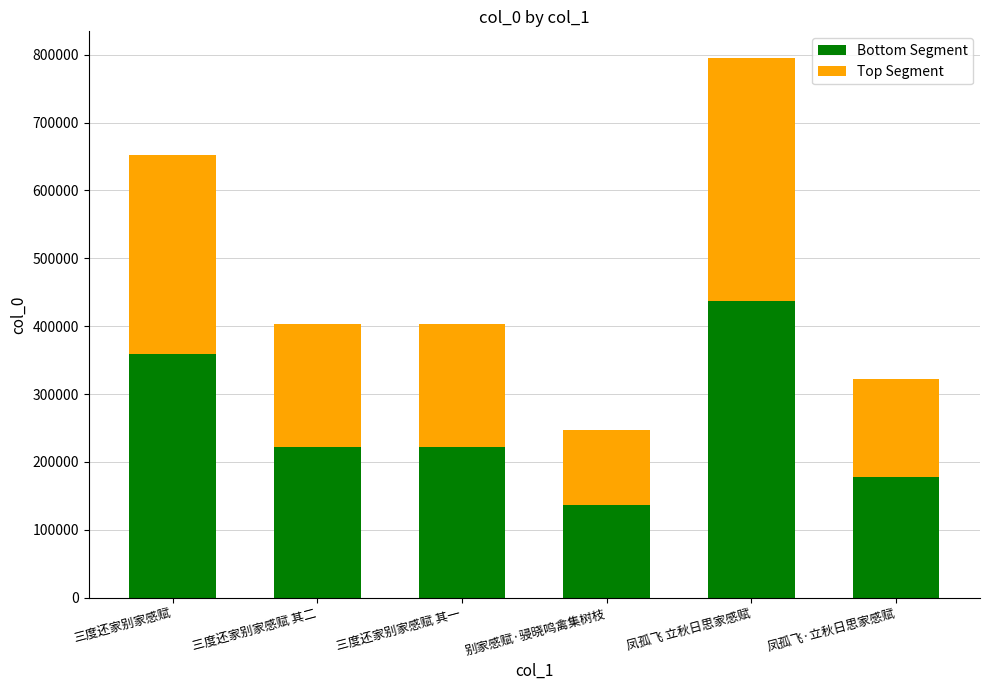

At which category is the sum across all series the highest?

凤孤飞 立秋日思家感赋